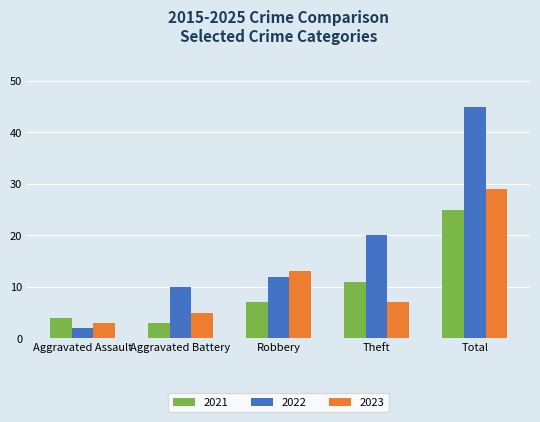

What is the difference between the highest and lowest values at Aggravated Battery?

7